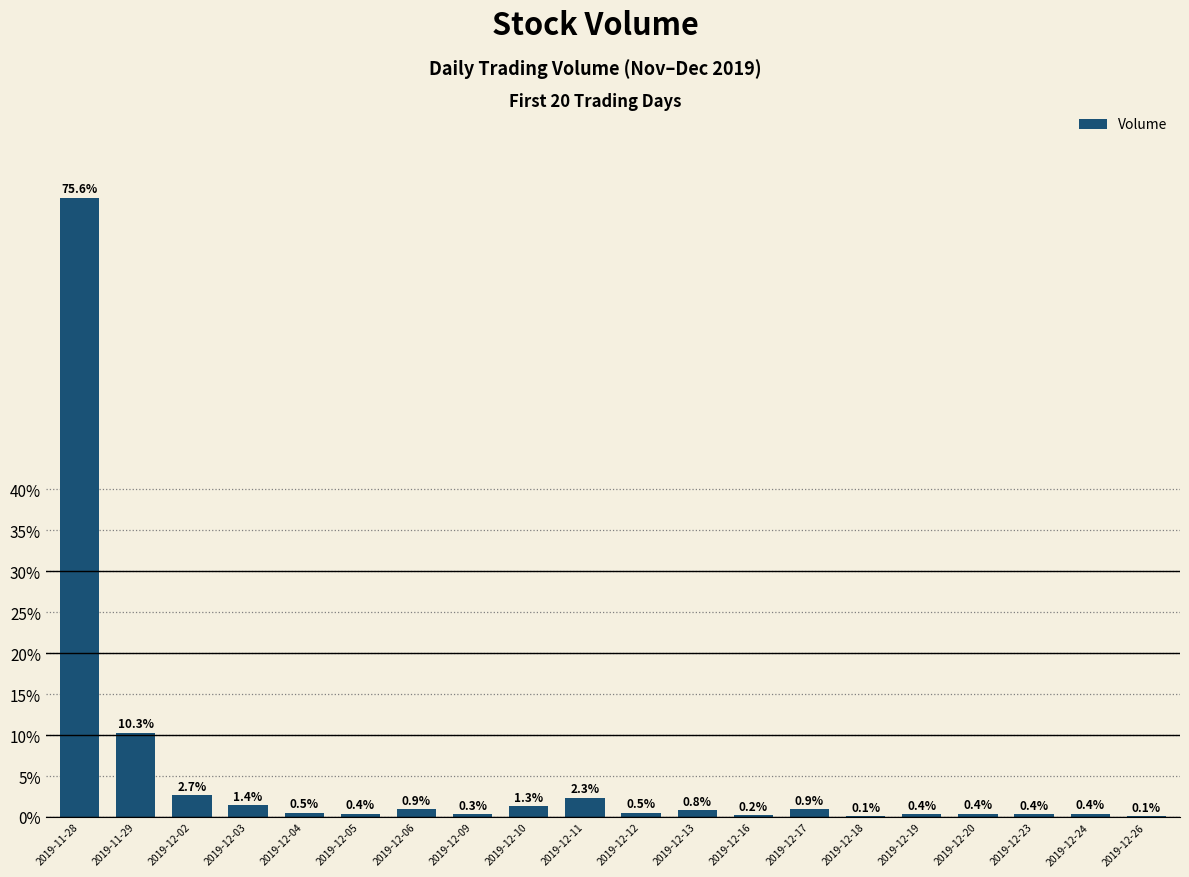

Between 2019-12-11 and 2019-12-19, which is larger?

2019-12-11